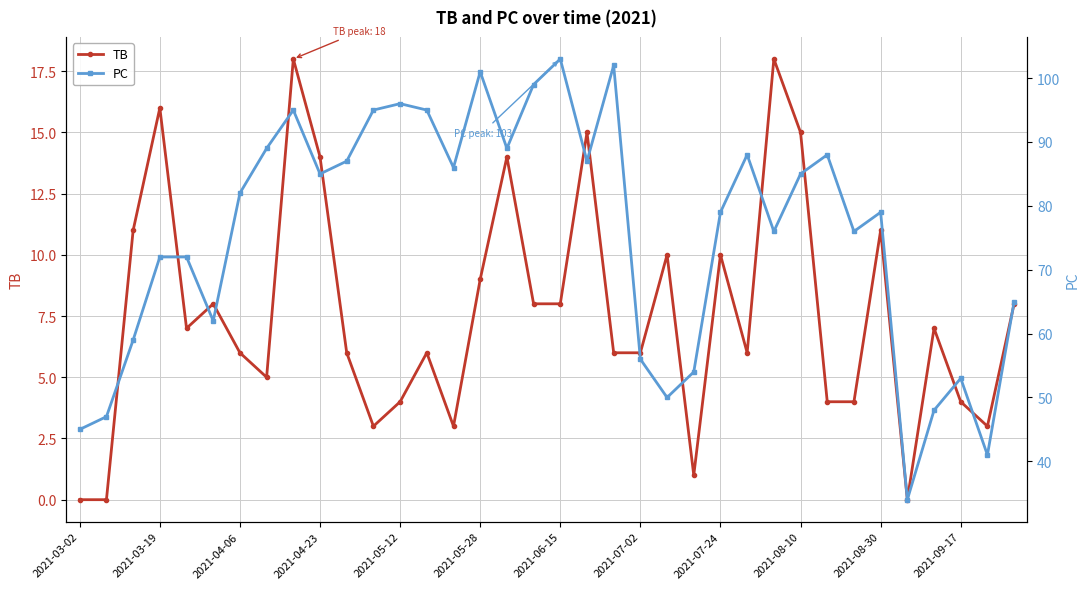

How many lines are shown in the chart?

2